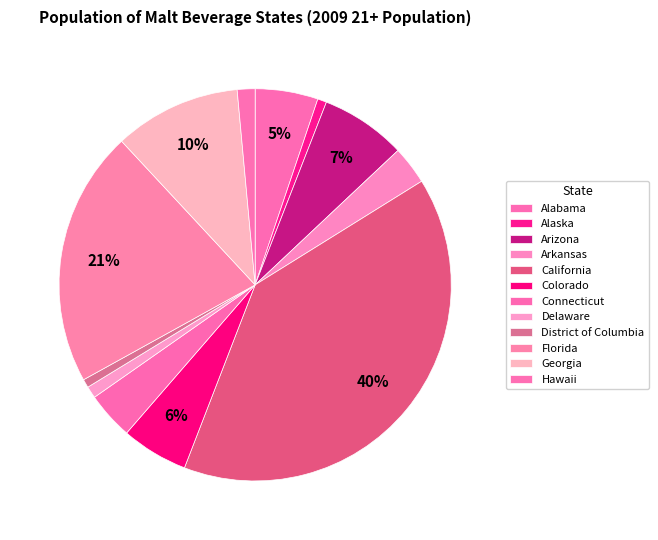

Count the number of slices in the pie.

12